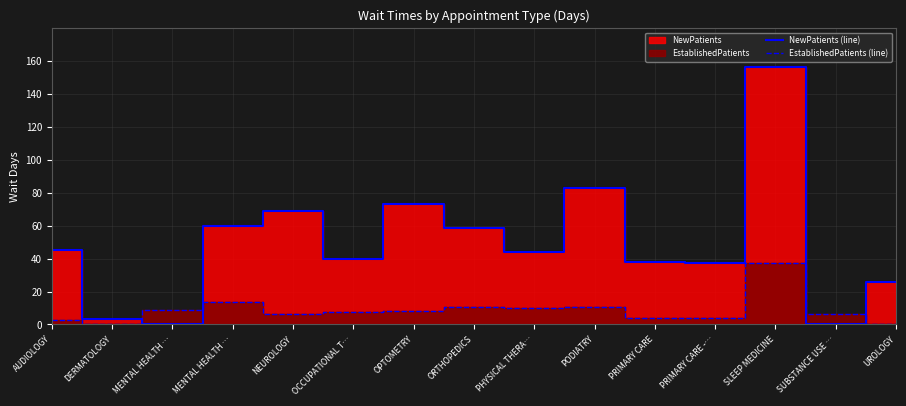

How many data points in NewPatients (line) are above 43?

8